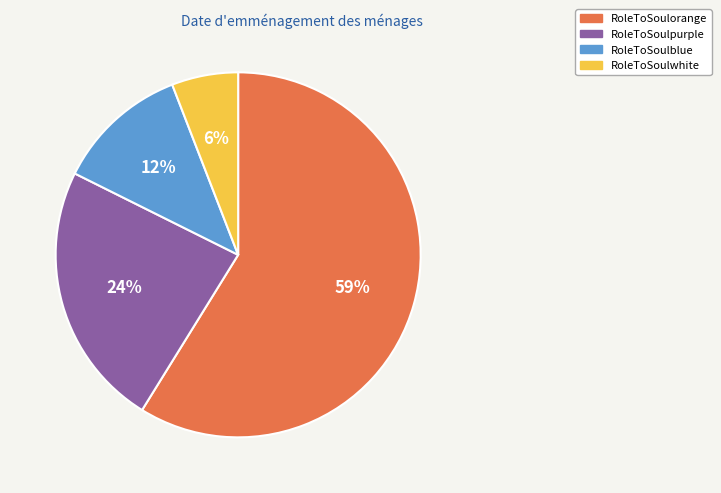

To the nearest percent, what is the difference between the RoleToSoulblue and RoleToSoulwhite slice percentages?

6%